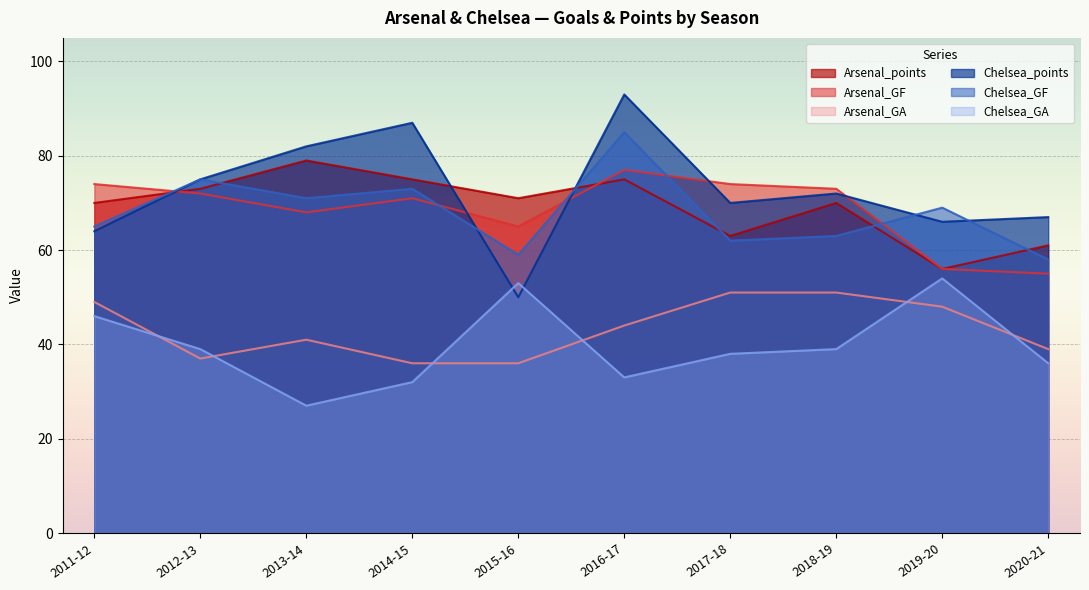

The Chelsea_GA series shows 38 at 2017-18. True or false?

True